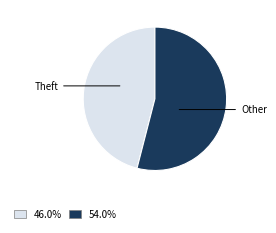

How many segments does this pie chart have?

2